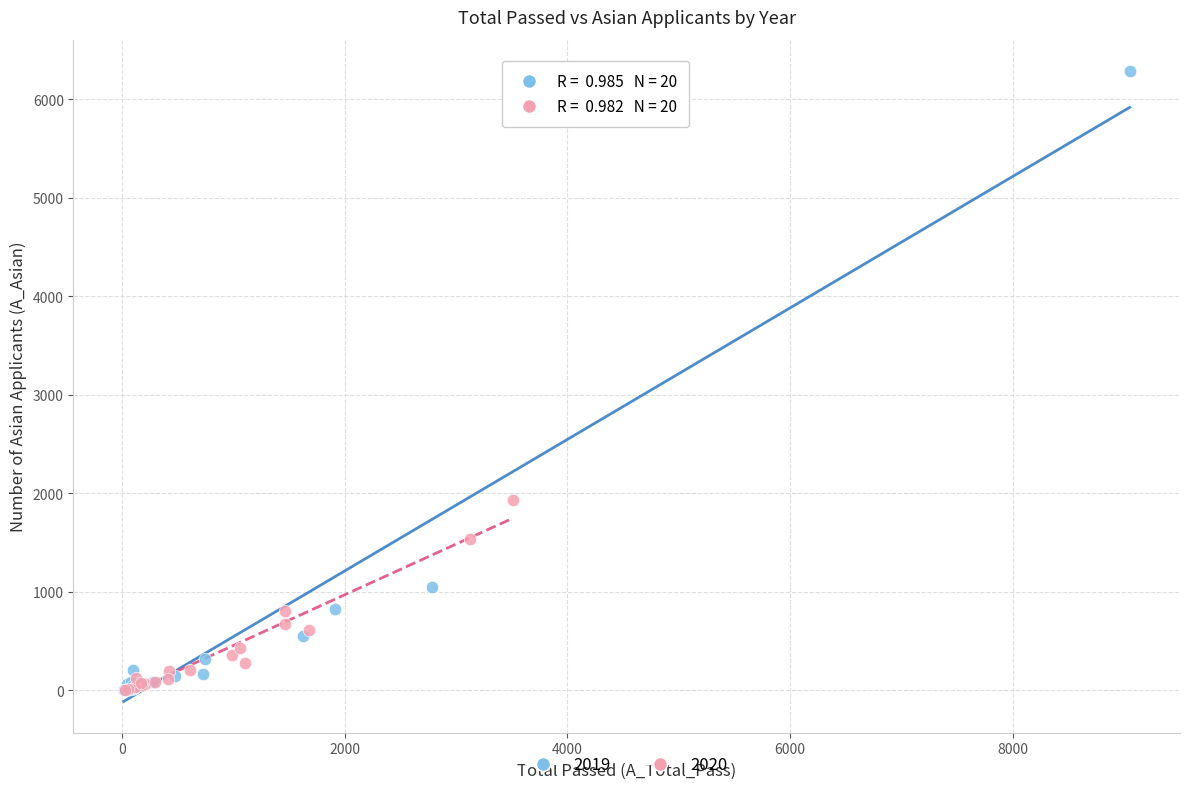

What are all the series names shown in the legend?

2019, 2020